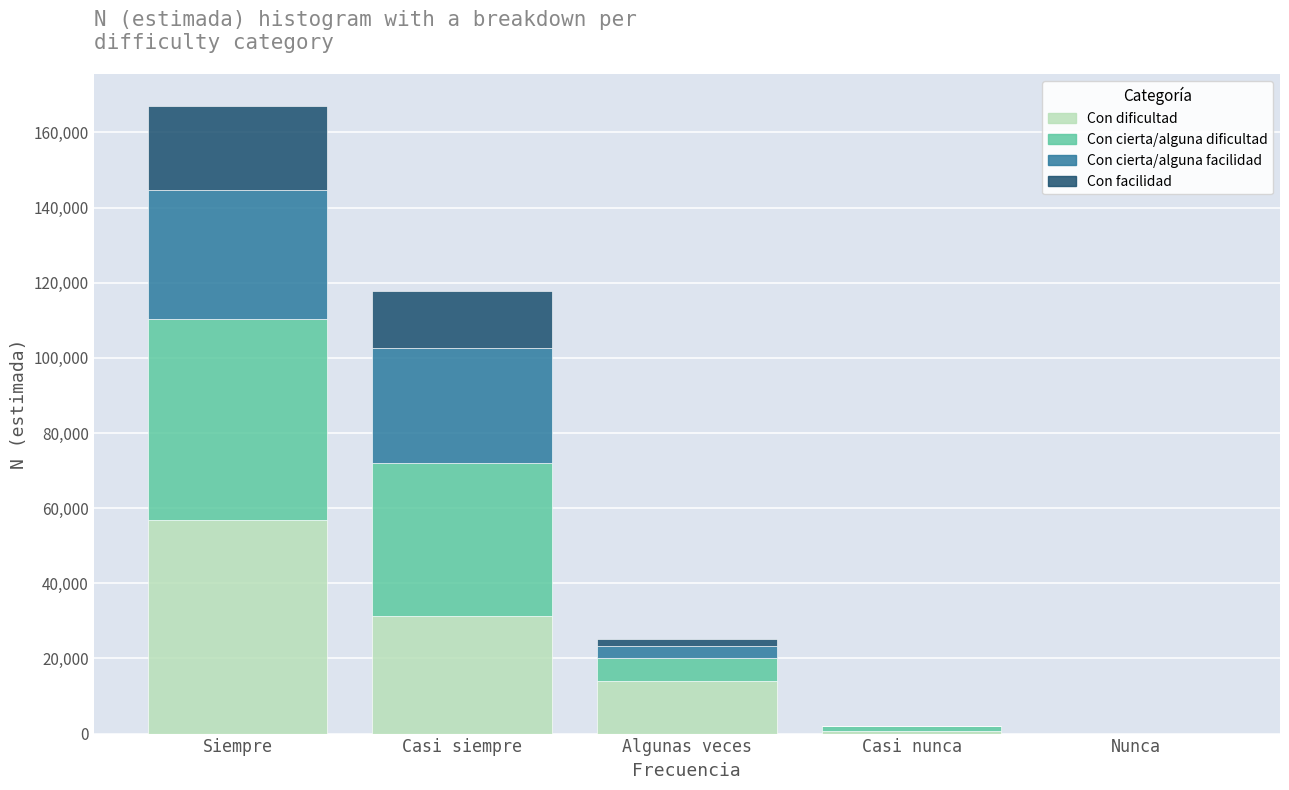

At which category is the sum across all series the highest?

Siempre